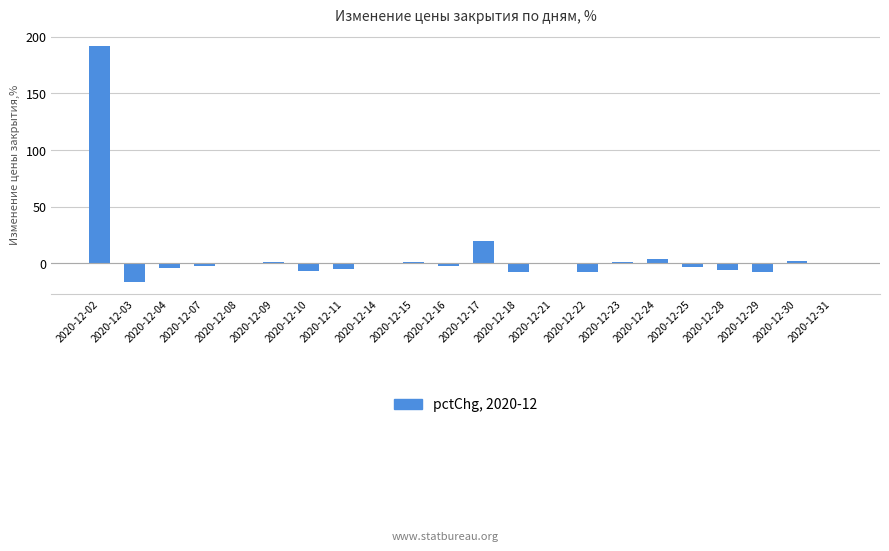

What is the sum of all values?

151.9